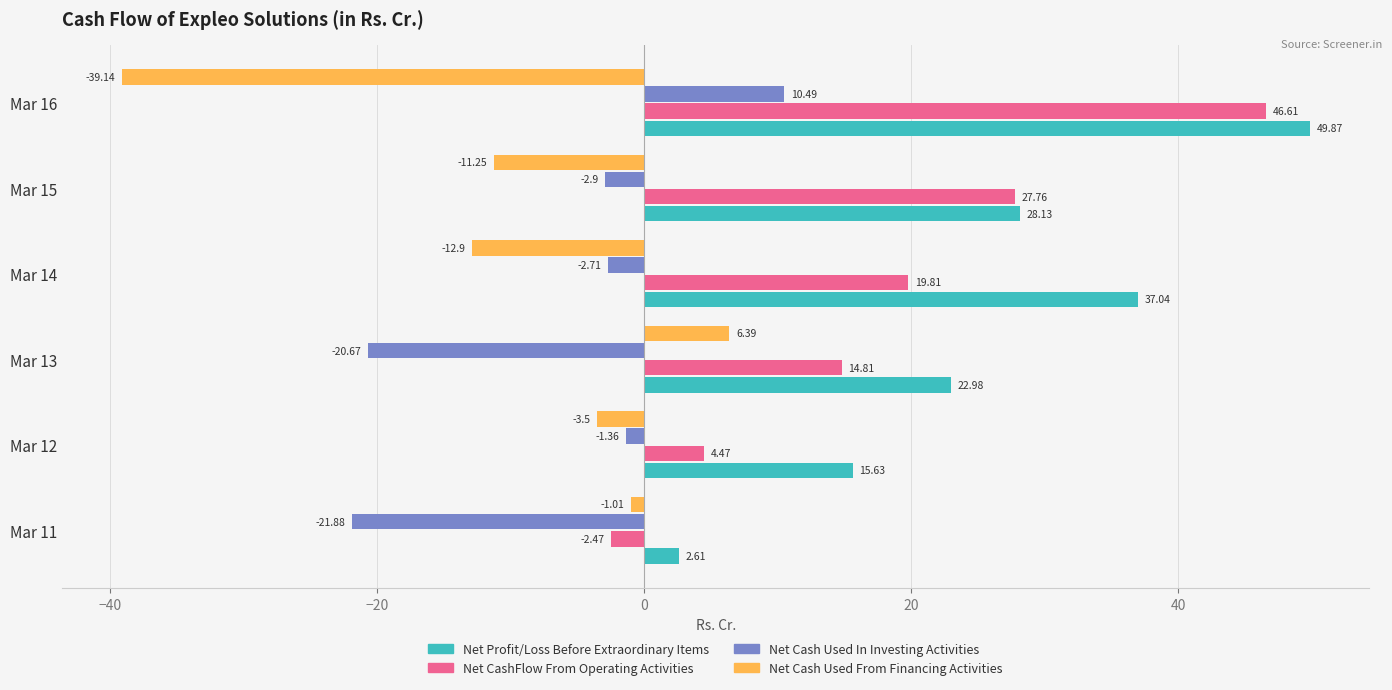

How many data points does each series have?

6